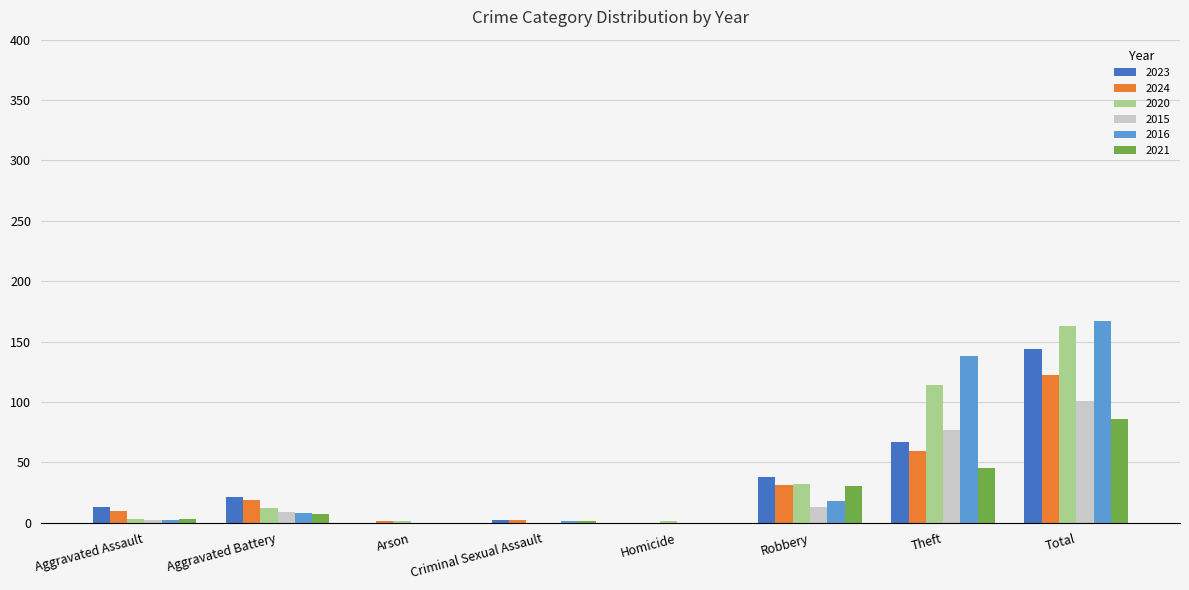

How many data points does each series have?

8